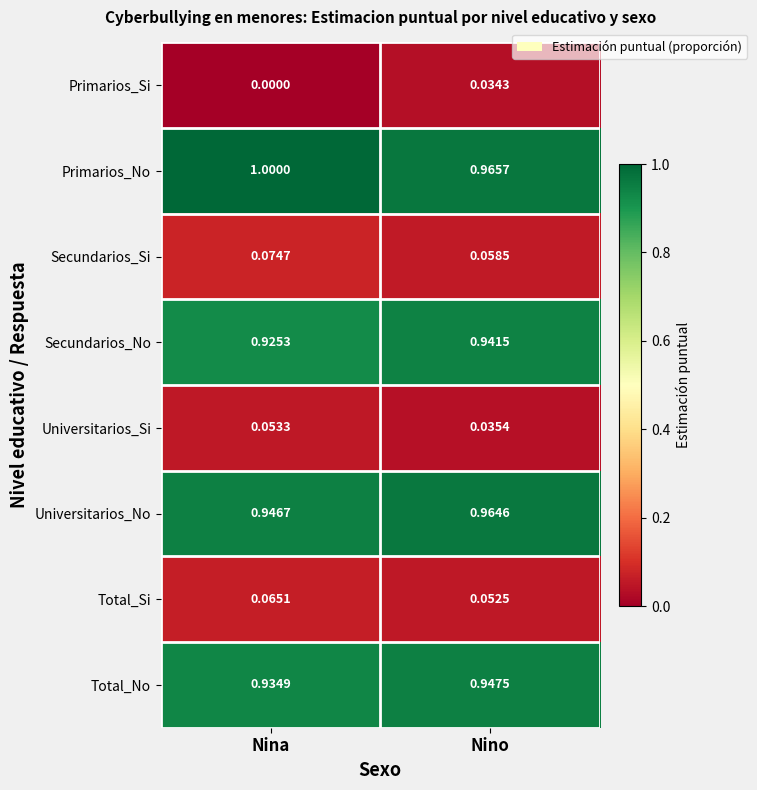

Which series has the largest total across all categories?

Primarios_No